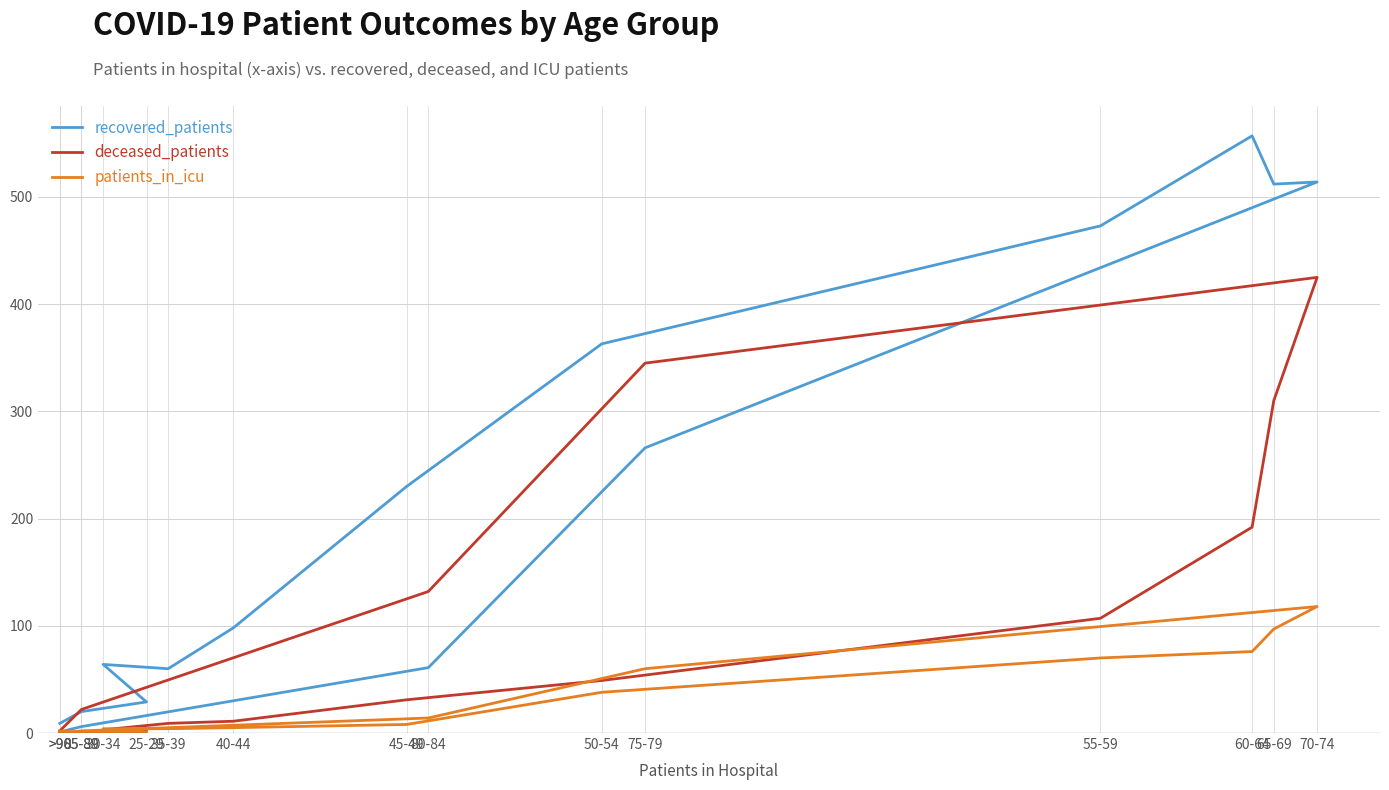

How many categories are shown in the chart?

16